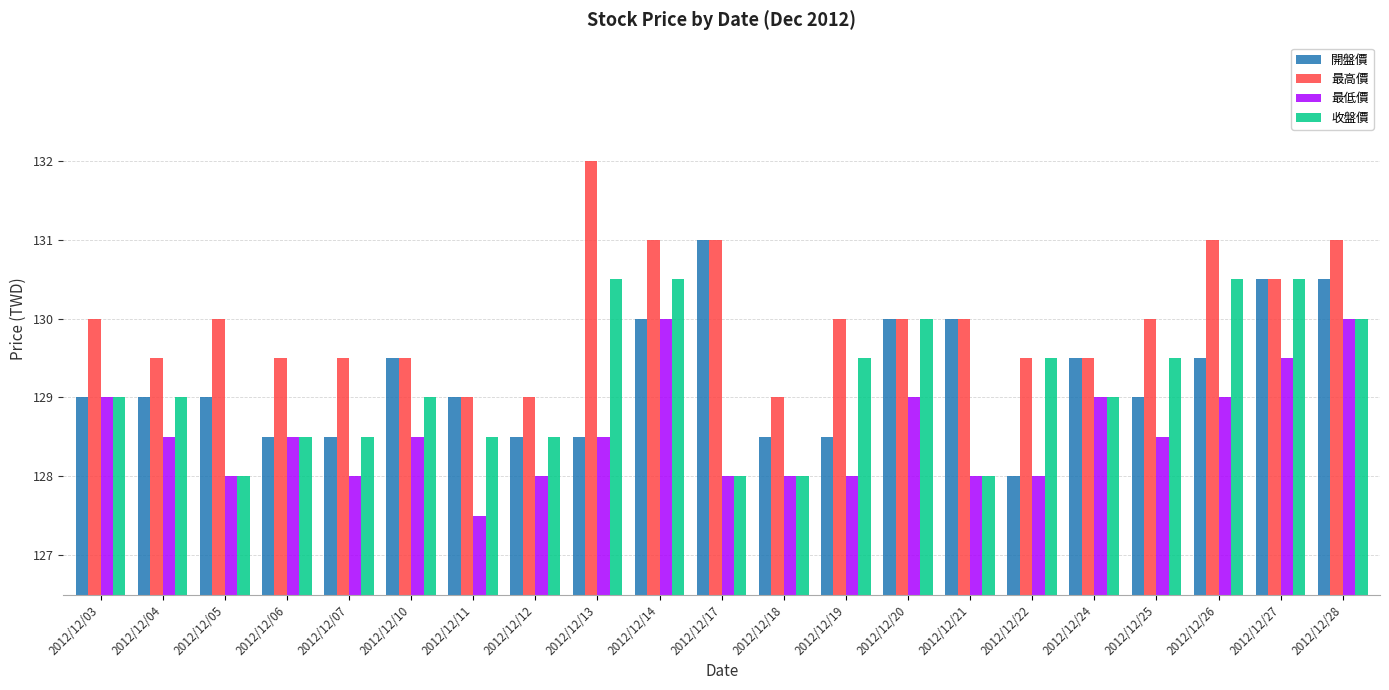

Reading left to right, list all the values displayed in this chart.

開盤價: 2012/12/03=129.0	2012/12/04=129.0	2012/12/05=129.0	2012/12/06=128.5	2012/12/07=128.5	2012/12/10=129.5	2012/12/11=129.0	2012/12/12=128.5	2012/12/13=128.5	2012/12/14=130.0	2012/12/17=131.0	2012/12/18=128.5	2012/12/19=128.5	2012/12/20=130.0	2012/12/21=130.0	2012/12/22=128.0	2012/12/24=129.5	2012/12/25=129.0	2012/12/26=129.5	2012/12/27=130.5	2012/12/28=130.5
最高價: 2012/12/03=130.0	2012/12/04=129.5	2012/12/05=130.0	2012/12/06=129.5	2012/12/07=129.5	2012/12/10=129.5	2012/12/11=129.0	2012/12/12=129.0	2012/12/13=132.0	2012/12/14=131.0	2012/12/17=131.0	2012/12/18=129.0	2012/12/19=130.0	2012/12/20=130.0	2012/12/21=130.0	2012/12/22=129.5	2012/12/24=129.5	2012/12/25=130.0	2012/12/26=131.0	2012/12/27=130.5	2012/12/28=131.0
最低價: 2012/12/03=129.0	2012/12/04=128.5	2012/12/05=128.0	2012/12/06=128.5	2012/12/07=128.0	2012/12/10=128.5	2012/12/11=127.5	2012/12/12=128.0	2012/12/13=128.5	2012/12/14=130.0	2012/12/17=128.0	2012/12/18=128.0	2012/12/19=128.0	2012/12/20=129.0	2012/12/21=128.0	2012/12/22=128.0	2012/12/24=129.0	2012/12/25=128.5	2012/12/26=129.0	2012/12/27=129.5	2012/12/28=130.0
收盤價: 2012/12/03=129.0	2012/12/04=129.0	2012/12/05=128.0	2012/12/06=128.5	2012/12/07=128.5	2012/12/10=129.0	2012/12/11=128.5	2012/12/12=128.5	2012/12/13=130.5	2012/12/14=130.5	2012/12/17=128.0	2012/12/18=128.0	2012/12/19=129.5	2012/12/20=130.0	2012/12/21=128.0	2012/12/22=129.5	2012/12/24=129.0	2012/12/25=129.5	2012/12/26=130.5	2012/12/27=130.5	2012/12/28=130.0